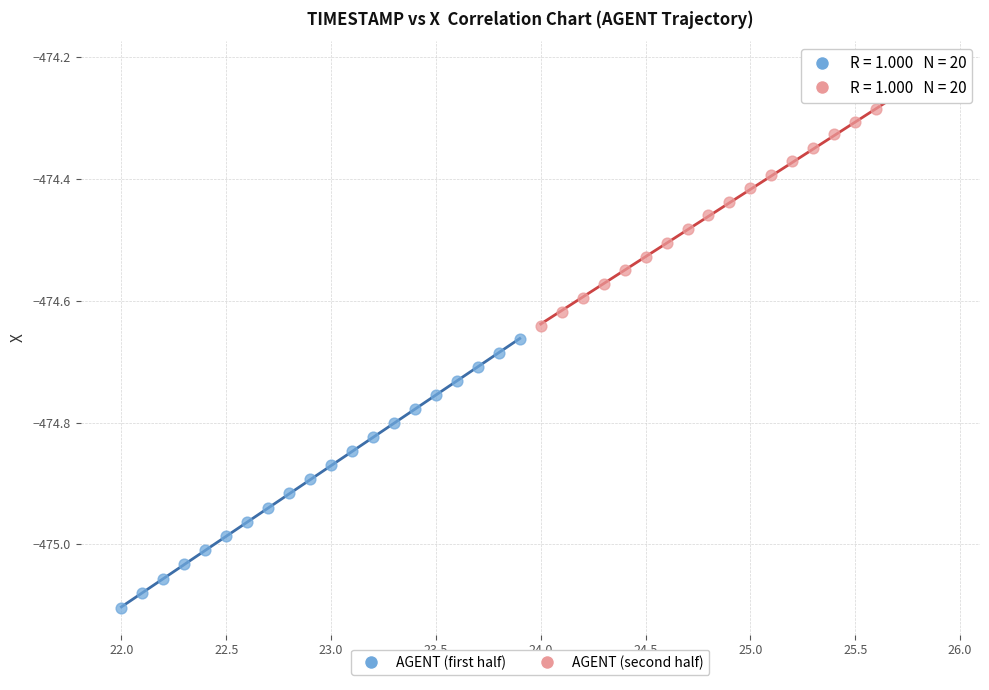

Which series has the widest spread of Y values?

AGENT (first half)